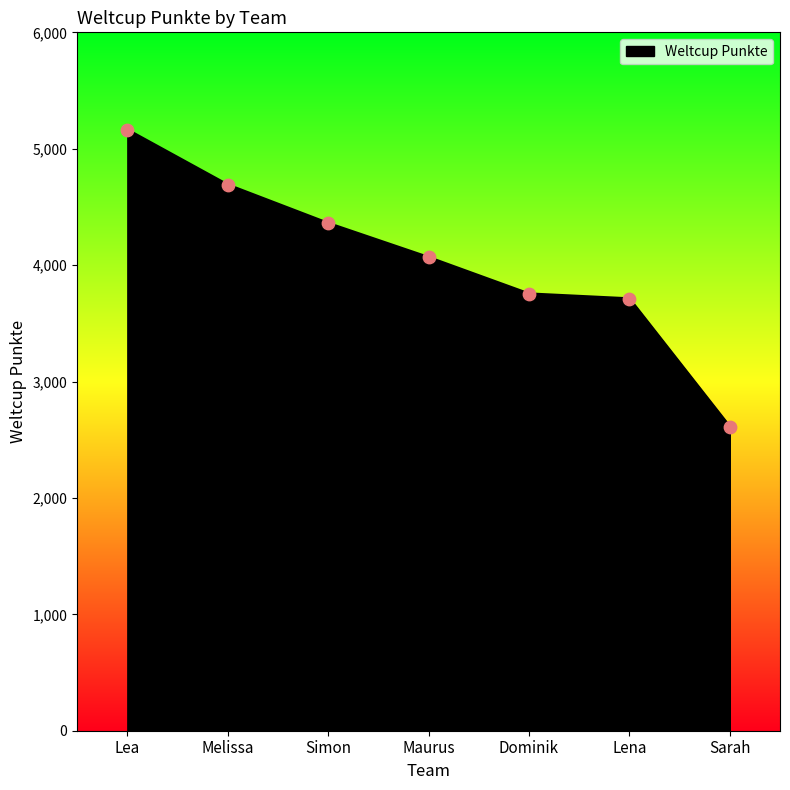

What is the ratio of the value at Lea to the value at Dominik?

1.4